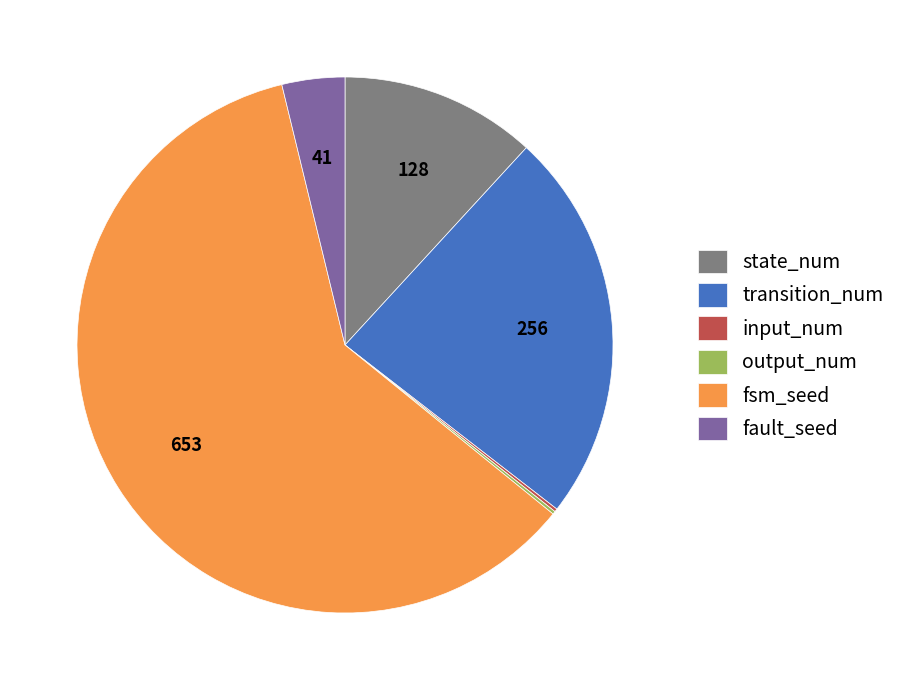

Which slice is the largest?

fsm_seed